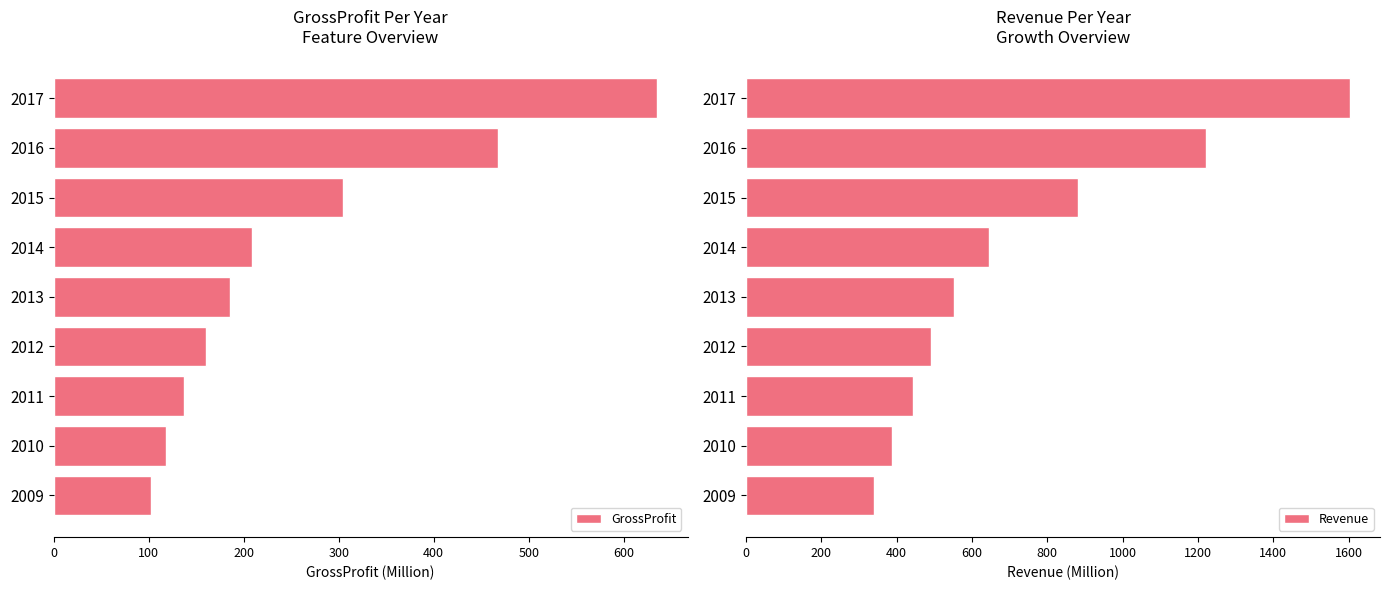

True or false: GrossProfit has a value of 160.3 at 2012.

True